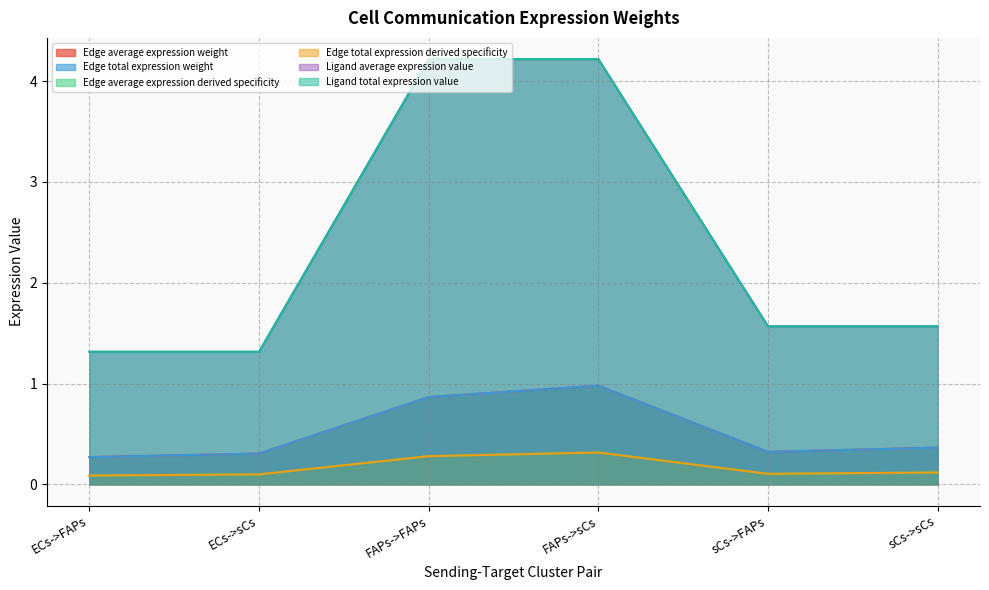

At how many categories does at least one series exceed 3?

2